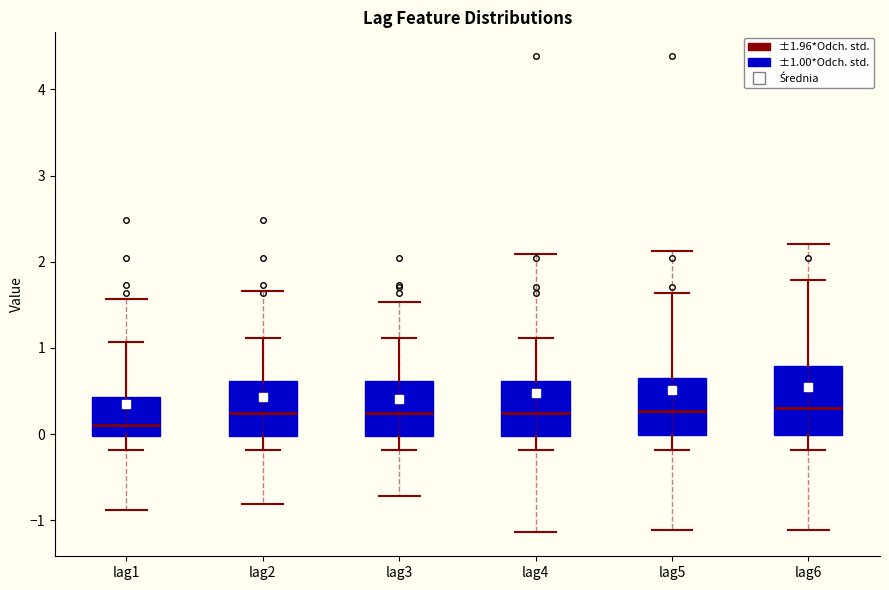

Reading left to right, transcribe this box plot: for each box, give where its median line is, the range the box spans, and where its two whiskers end, as read against the y-axis. The values are not printed on the chart, so give them approximately, as read against the axis.

lag1: median 0.1, box 0.0 to 0.4, whiskers -0.2 to 1.1
lag2: median 0.2, box 0.0 to 0.6, whiskers -0.2 to 1.1
lag3: median 0.2, box 0.0 to 0.6, whiskers -0.2 to 1.1
lag4: median 0.2, box 0.0 to 0.6, whiskers -0.2 to 1.1
lag5: median 0.3, box 0.0 to 0.7, whiskers -0.2 to 1.6
lag6: median 0.3, box 0.0 to 0.8, whiskers -0.2 to 1.8